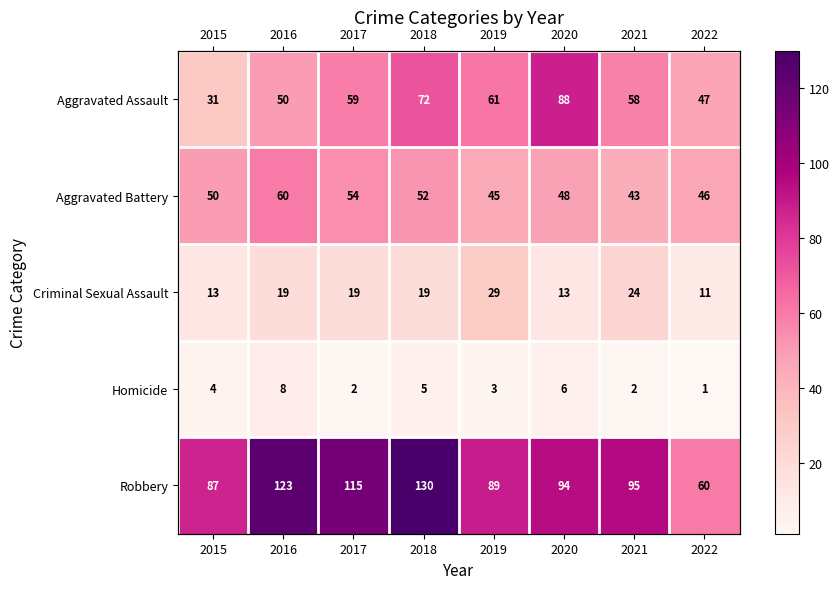

Is it true that Robbery equals 130 at 2015?

False